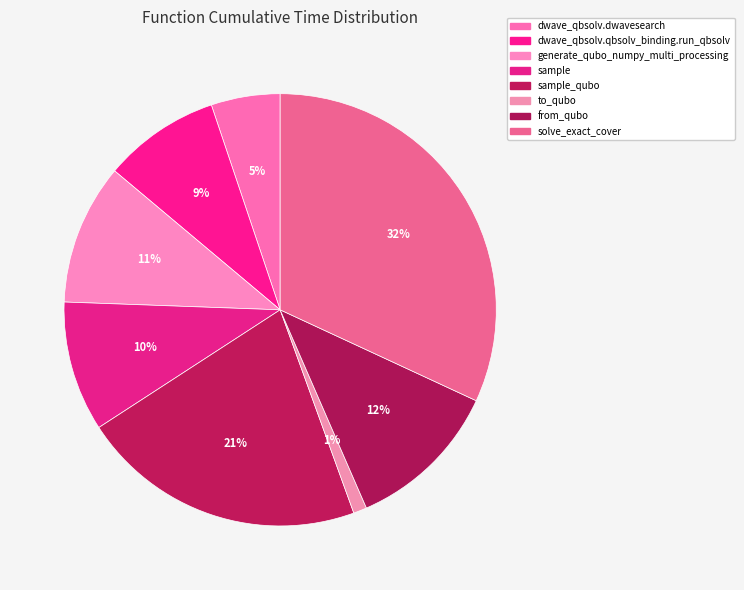

Do sample_qubo and to_qubo together represent more than half of the pie?

No